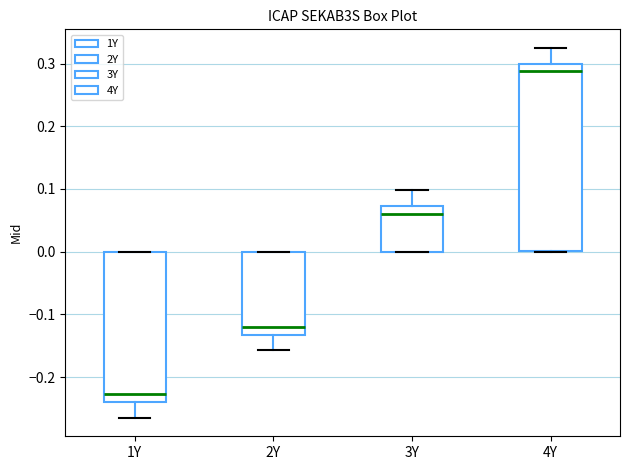

Which box has the highest median line?

4Y